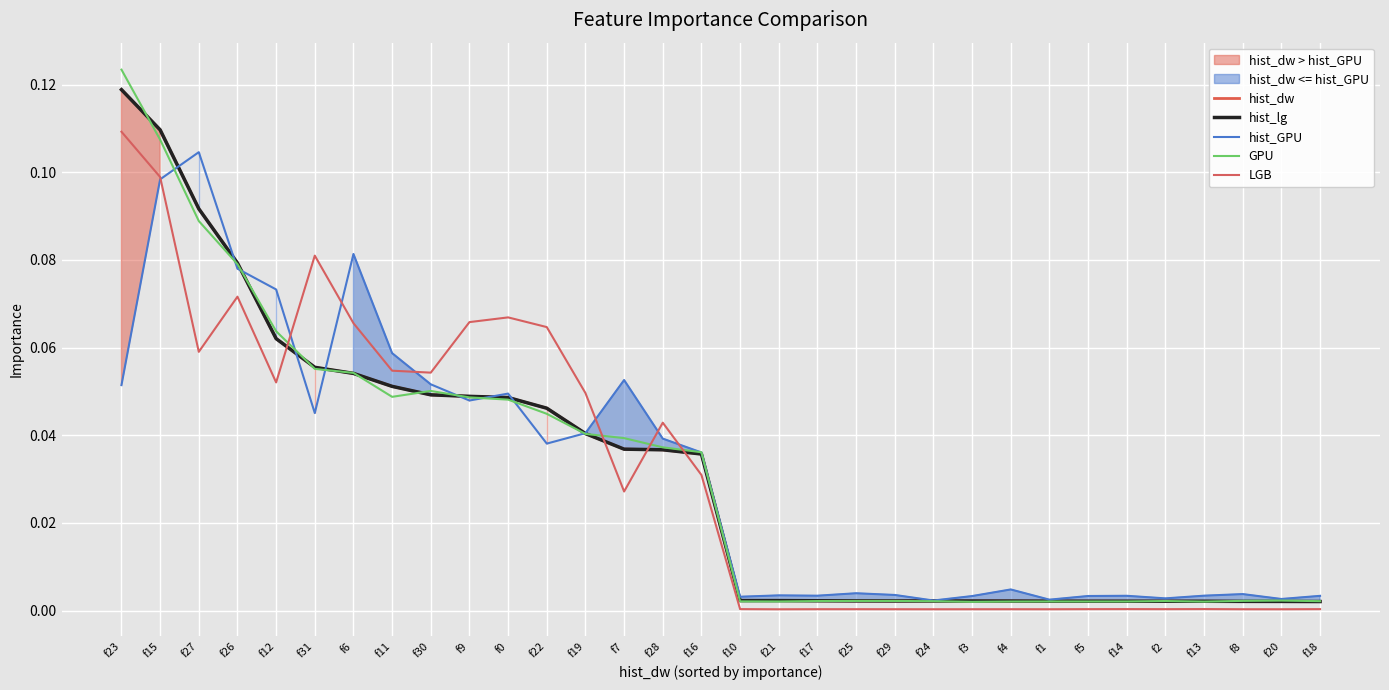

How many categories are shown in the chart?

32